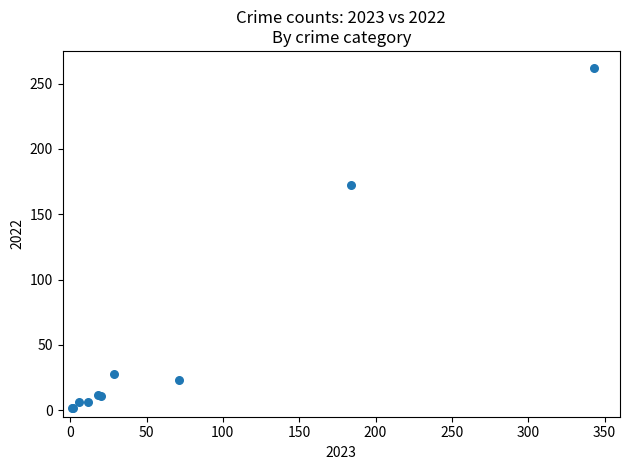

What Y value in the scatter plot is closest to 132?

172